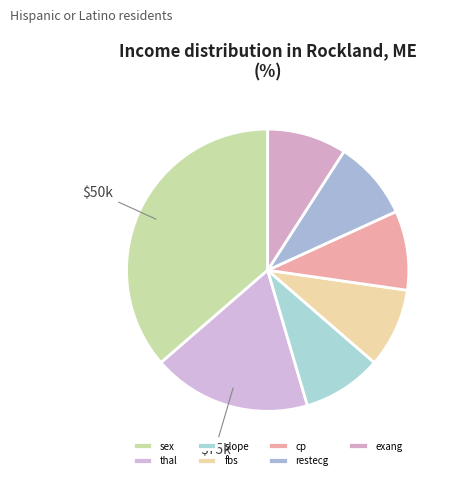

The restecg slice represents 18% of the pie. True or false?

False